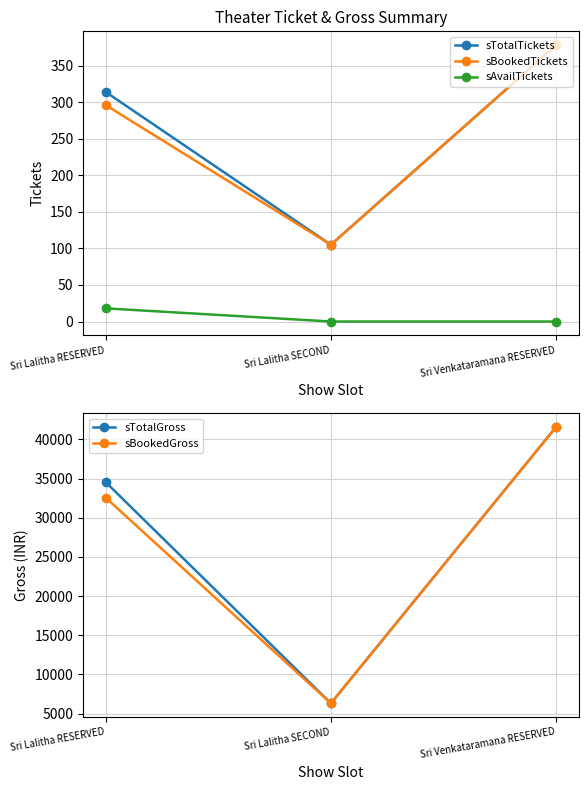

What is the difference between the sBookedGross values at Sri Lalitha SECOND and Sri Venkataramana RESERVED?

35280